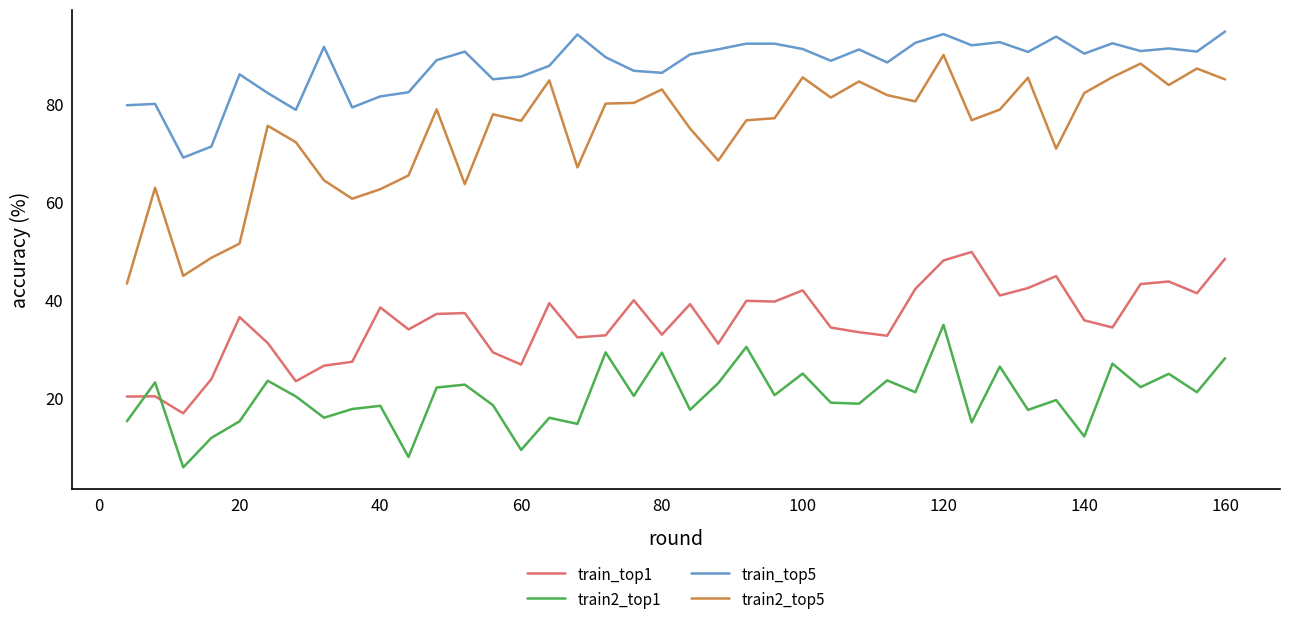

Rank the series by their maximum value, from highest to lowest.

train_top5, train2_top5, train_top1, train2_top1